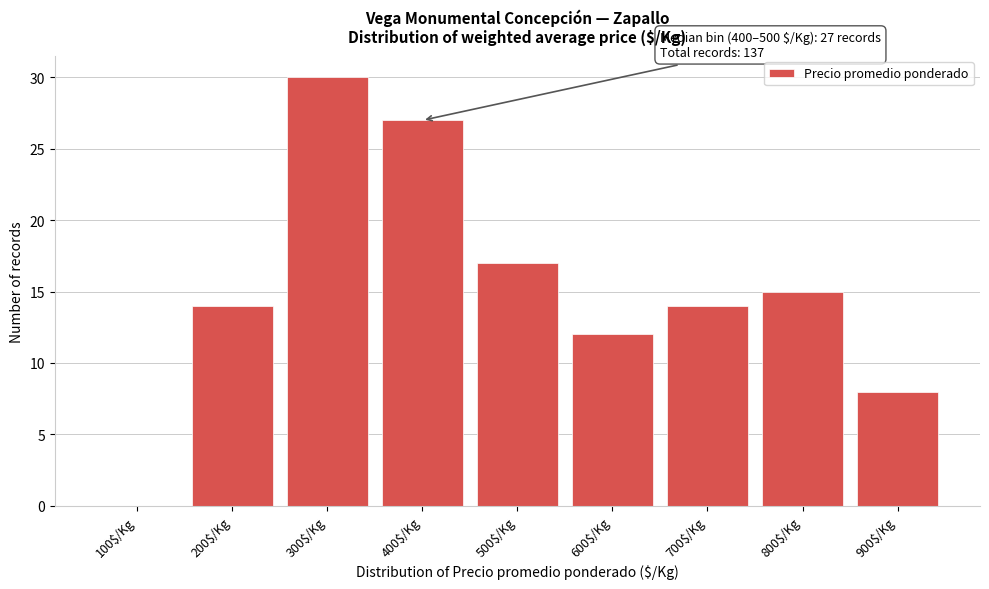

What is the sum of all values?

137